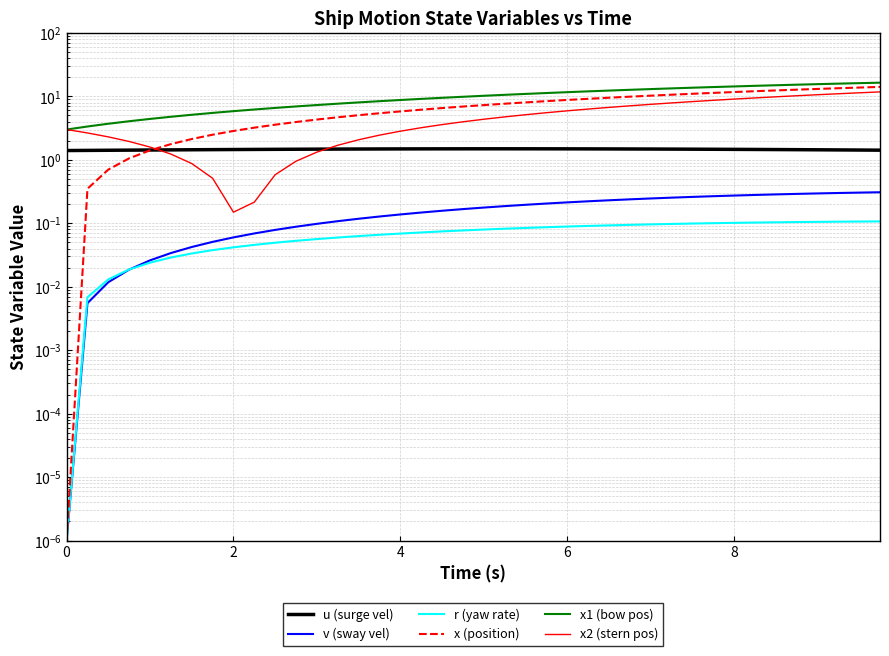

Reading left to right, transcribe all the data shown in this chart.

u (surge vel): 1.4	1.4	1.4	1.4	1.4	1.4	1.4	1.4	1.5	1.5	1.5	1.5	1.5	1.5	1.5	1.5	1.5	1.5	1.5	1.5	1.5	1.5	1.5	1.5	1.5	1.5	1.5	1.5	1.5	1.5	1.5	1.5	1.5	1.5	1.5	1.4	1.4	1.4	1.4	1.4
v (sway vel): 0.0	0.0	0.0	0.0	0.0	0.0	0.0	0.1	0.1	0.1	0.1	0.1	0.1	0.1	0.1	0.1	0.1	0.1	0.2	0.2	0.2	0.2	0.2	0.2	0.2	0.2	0.2	0.2	0.2	0.3	0.3	0.3	0.3	0.3	0.3	0.3	0.3	0.3	0.3	0.3
r (yaw rate): 0.0	0.0	0.0	0.0	0.0	0.0	0.0	0.0	0.0	0.0	0.0	0.1	0.1	0.1	0.1	0.1	0.1	0.1	0.1	0.1	0.1	0.1	0.1	0.1	0.1	0.1	0.1	0.1	0.1	0.1	0.1	0.1	0.1	0.1	0.1	0.1	0.1	0.1	0.1	0.1
x (position): 0.0	0.4	0.7	1.1	1.4	1.8	2.1	2.5	2.8	3.2	3.6	3.9	4.3	4.7	5.0	5.4	5.8	6.2	6.5	6.9	7.3	7.7	8.0	8.4	8.8	9.1	9.5	9.9	10.2	10.6	11.0	11.3	11.7	12.0	12.4	12.7	13.1	13.4	13.8	14.1
x1 (bow pos): 3.0	3.4	3.7	4.1	4.4	4.8	5.1	5.5	5.8	6.2	6.6	6.9	7.3	7.7	8.0	8.4	8.8	9.1	9.5	9.8	10.2	10.6	10.9	11.3	11.6	12.0	12.3	12.7	13.0	13.4	13.7	14.0	14.3	14.6	15.0	15.3	15.6	15.9	16.1	16.4
x2 (stern pos): 3.0	2.7	2.3	1.9	1.6	1.2	0.9	0.5	0.1	0.2	0.6	1.0	1.3	1.7	2.1	2.4	2.8	3.2	3.6	4.0	4.4	4.7	5.1	5.5	5.9	6.3	6.7	7.1	7.5	7.9	8.3	8.7	9.1	9.4	9.8	10.2	10.6	11.0	11.4	11.8